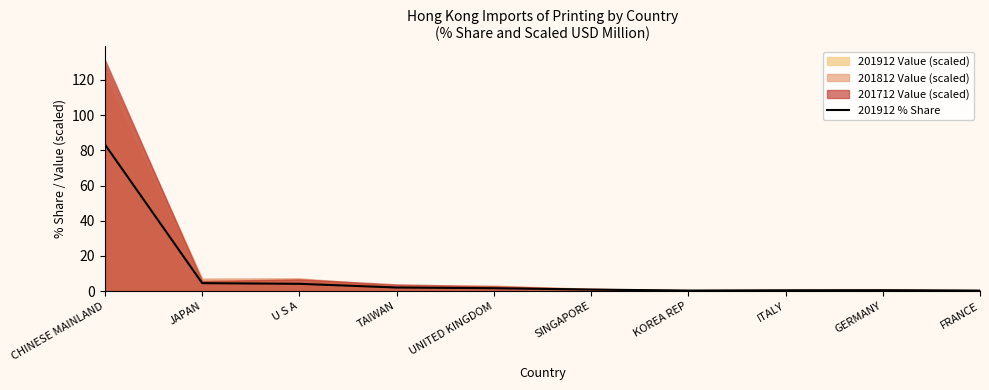

What position from the right is TAIWAN?

7